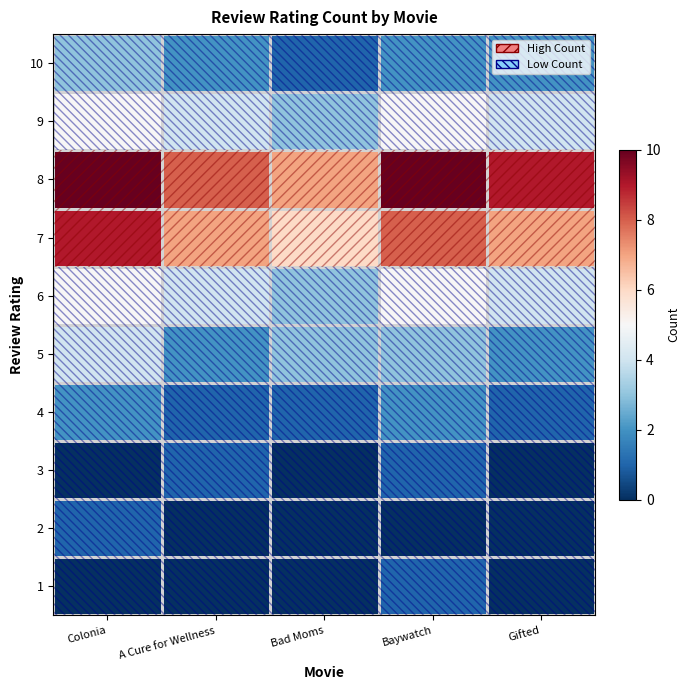

Reading left to right, extract all data points from this chart.

1: Colonia=0	A Cure for Wellness=0	Bad Moms=0	Baywatch=1	Gifted=0
2: Colonia=1	A Cure for Wellness=0	Bad Moms=0	Baywatch=0	Gifted=0
3: Colonia=0	A Cure for Wellness=1	Bad Moms=0	Baywatch=1	Gifted=0
4: Colonia=2	A Cure for Wellness=1	Bad Moms=1	Baywatch=2	Gifted=1
5: Colonia=4	A Cure for Wellness=2	Bad Moms=3	Baywatch=3	Gifted=2
6: Colonia=5	A Cure for Wellness=4	Bad Moms=3	Baywatch=5	Gifted=4
7: Colonia=9	A Cure for Wellness=7	Bad Moms=6	Baywatch=8	Gifted=7
8: Colonia=10	A Cure for Wellness=8	Bad Moms=7	Baywatch=10	Gifted=9
9: Colonia=5	A Cure for Wellness=4	Bad Moms=3	Baywatch=5	Gifted=4
10: Colonia=3	A Cure for Wellness=2	Bad Moms=1	Baywatch=2	Gifted=2